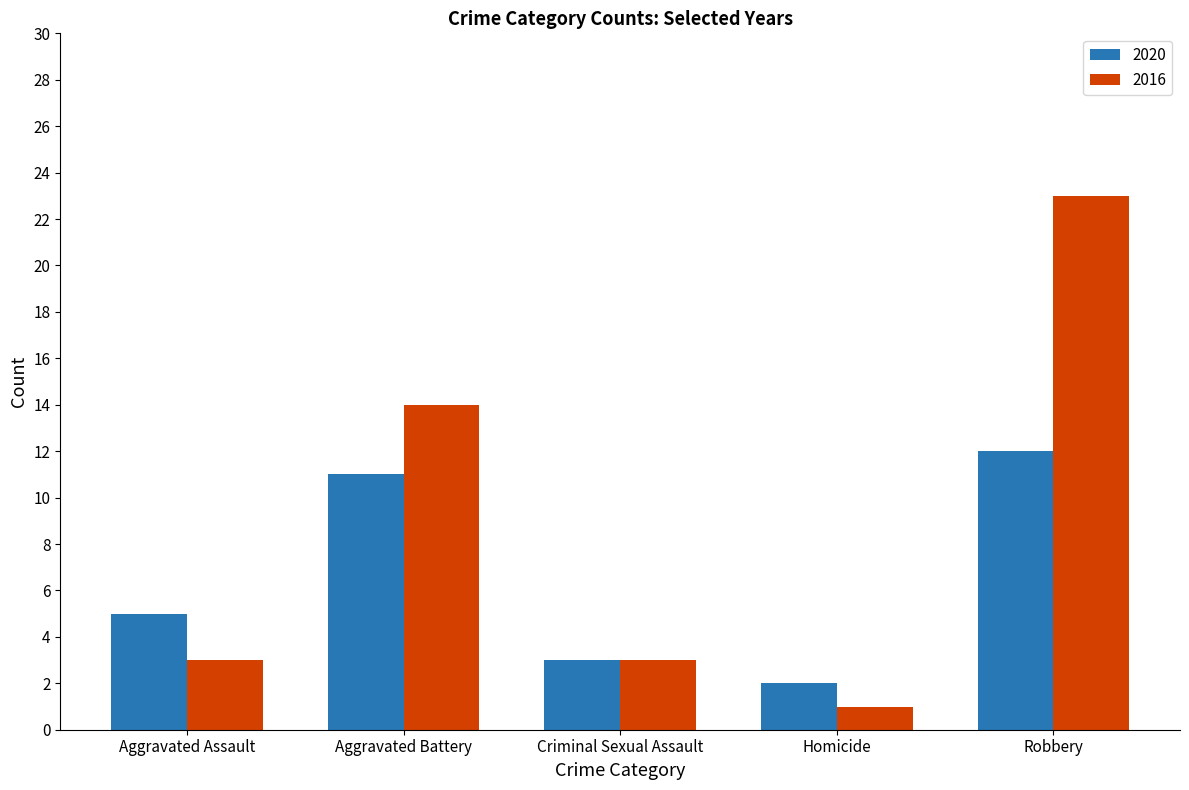

Which series has the largest range (max minus min)?

2016